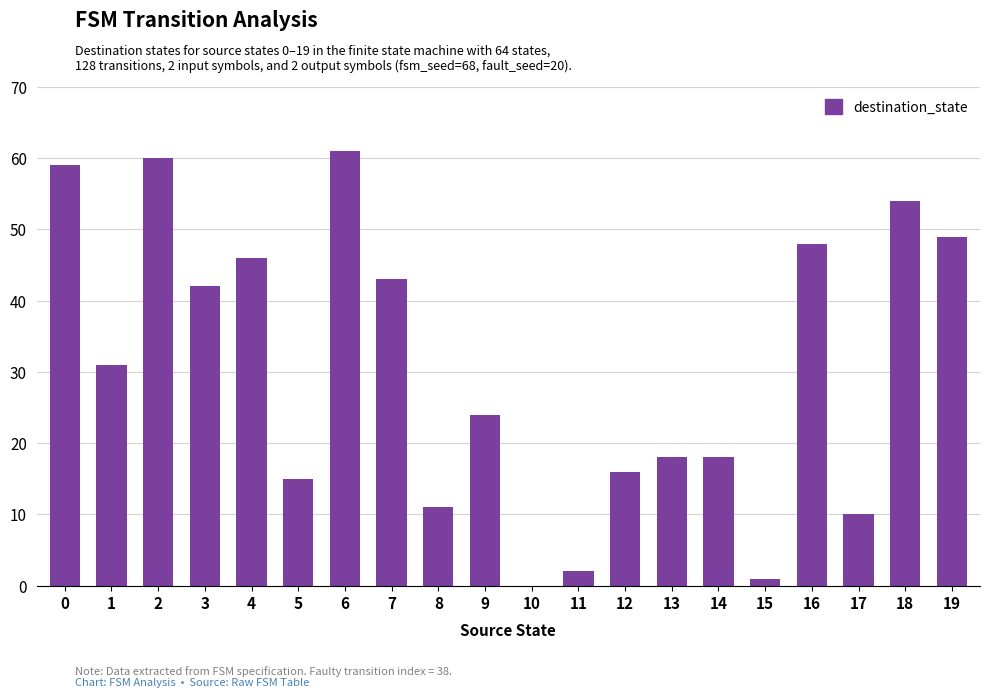

What is the average value?

30